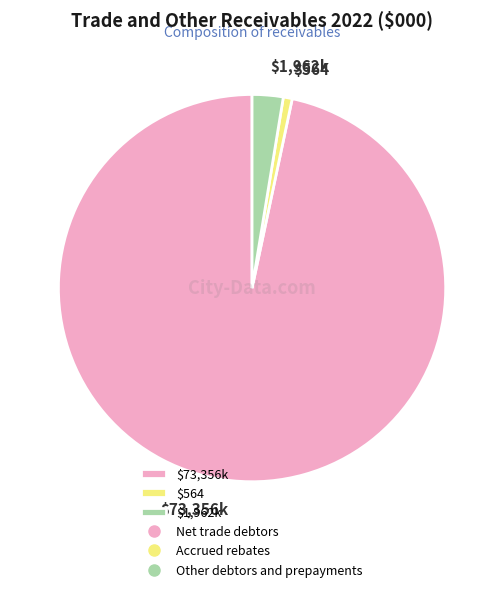

Which slice is the smallest?

$564